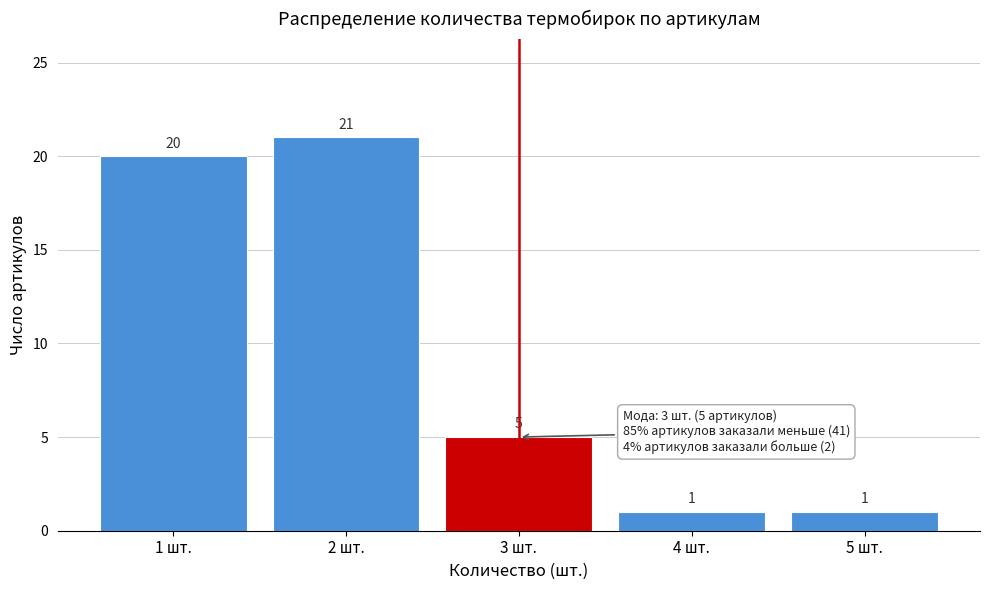

What is the height of the bar covering 3.5 to 4.5 on the x-axis?

1